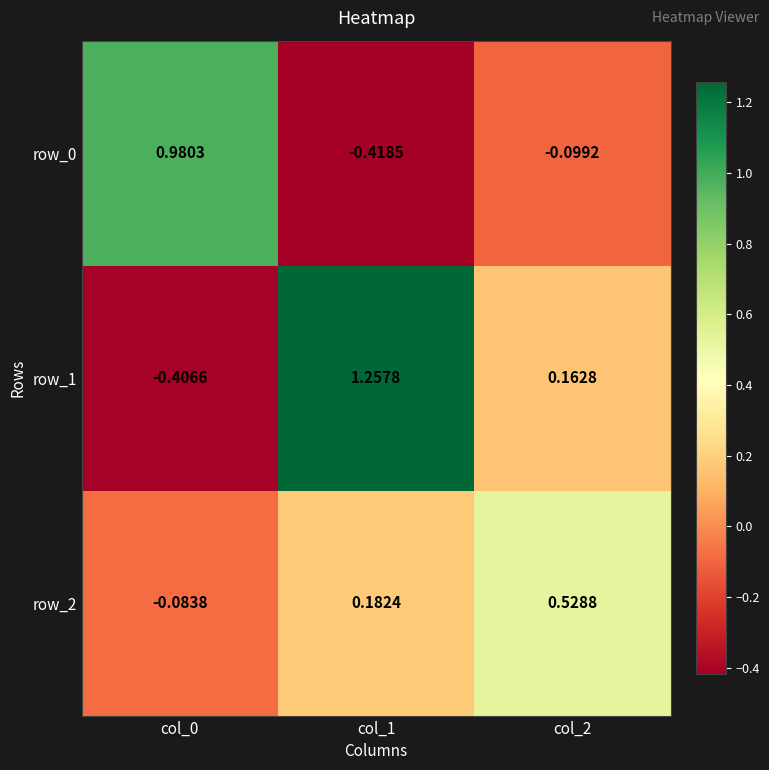

At which label does row_1 first exceed 0?

col_1